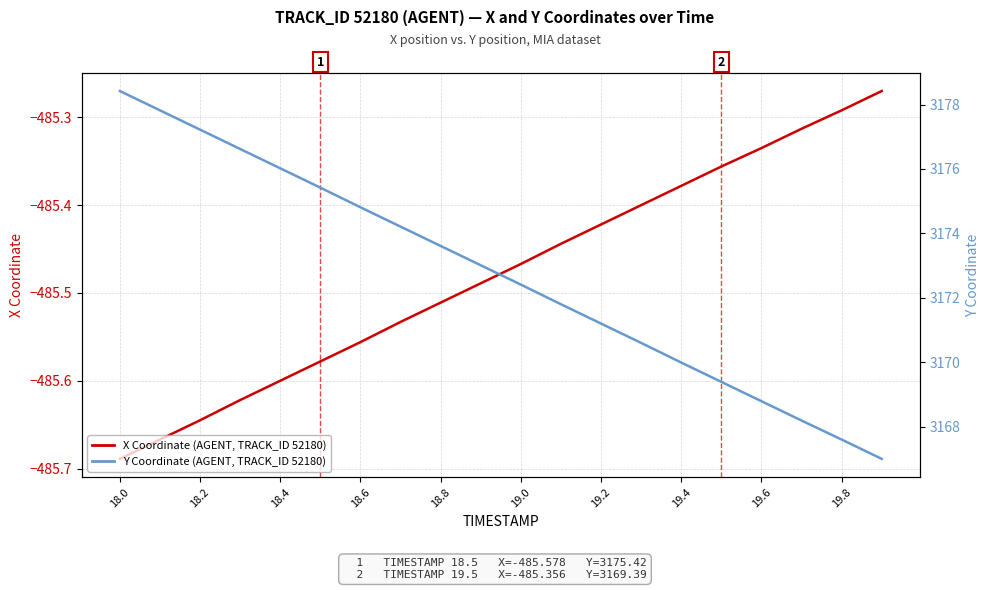

What is the value of the X Coordinate (AGENT, TRACK_ID 52180) point at the 12th from the left?

-485.4